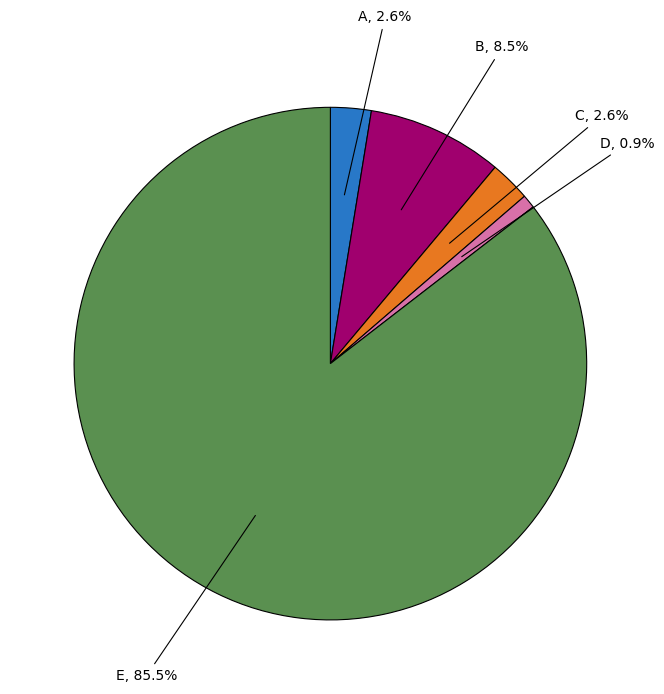

Is there a majority slice in this chart?

Yes